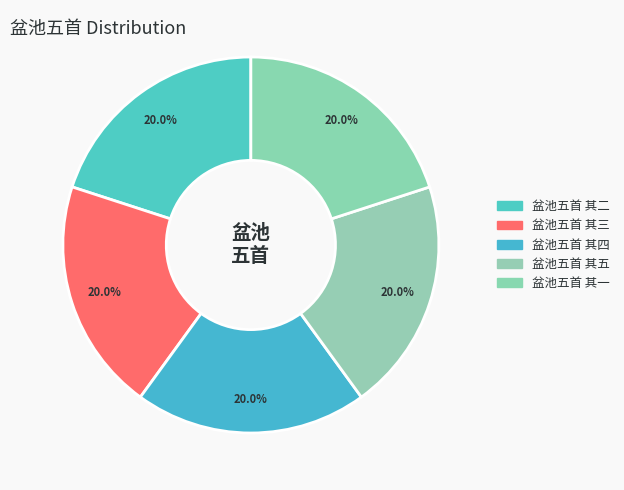

What is the largest slice in the pie chart?

盆池五首 其五